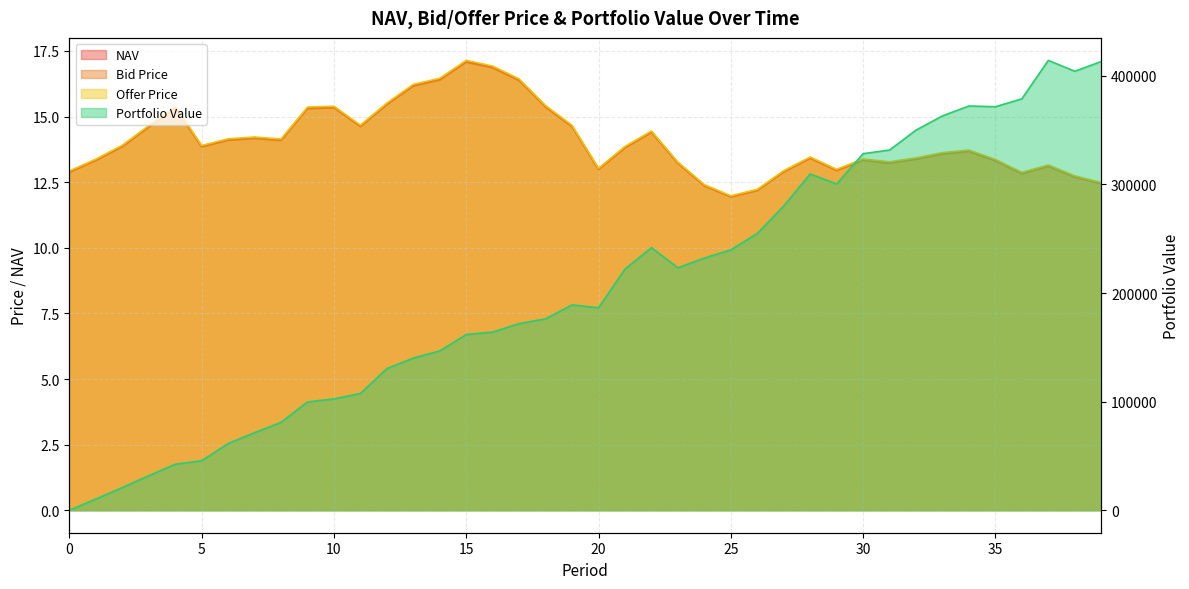

What is the sum of the Bid Price values at 29 and 17?

29.3